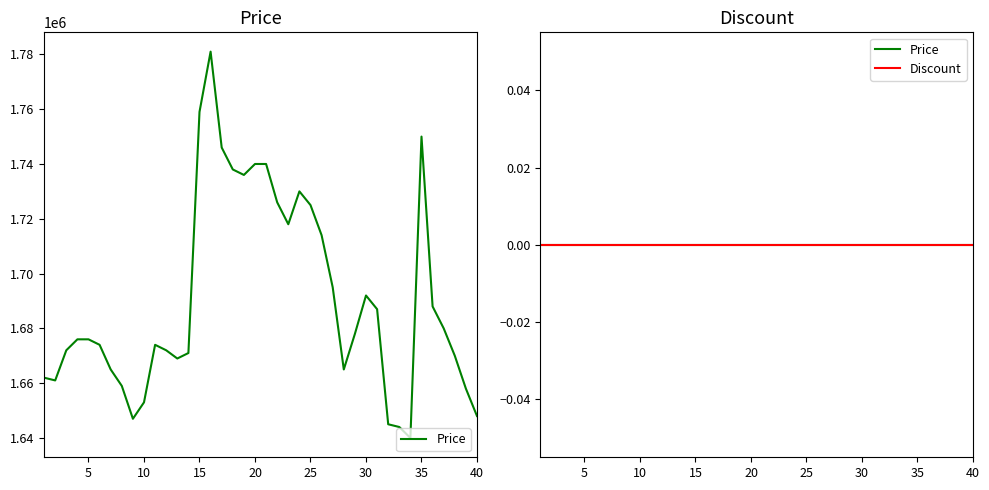

Reading left to right, list all the values displayed in this chart.

1662000	1661000	1672000	1676000	1676000	1674000	1665000	1659000	1647000	1653000	1674000	1672000	1669000	1671000	1759000	1781000	1746000	1738000	1736000	1740000	1740000	1726000	1718000	1730000	1725000	1714000	1695000	1665000	1678000	1692000	1687000	1645000	1644000	1640000	1750000	1688000	1680000	1670000	1658000	1648000